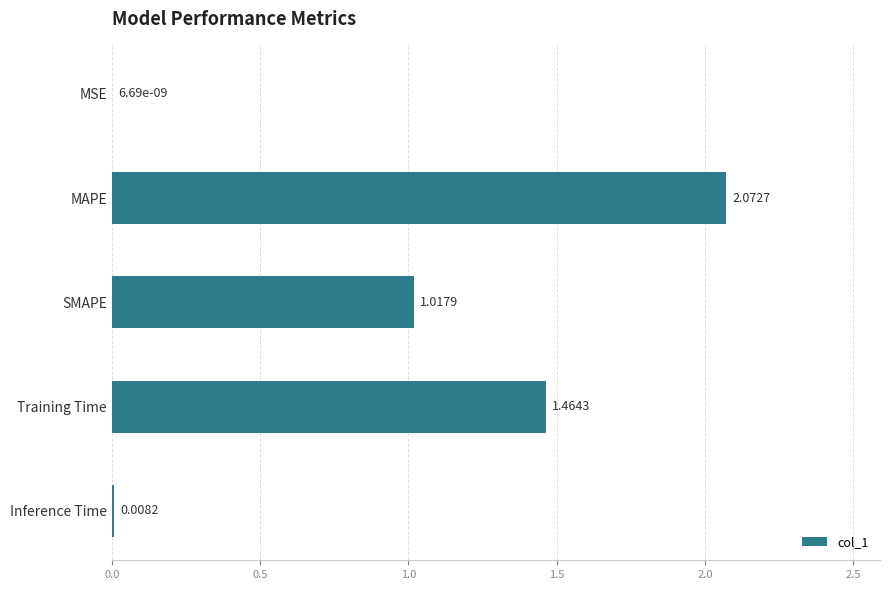

Are the bars grouped side by side (vs. stacked)?

No